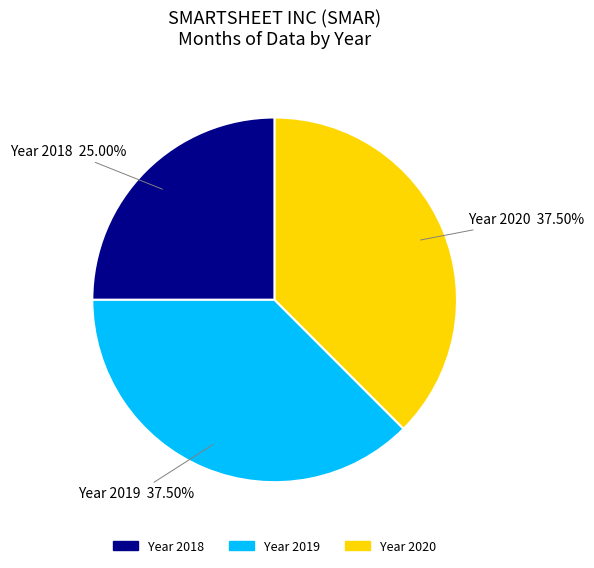

Is there any slice that represents more than half of the pie?

No